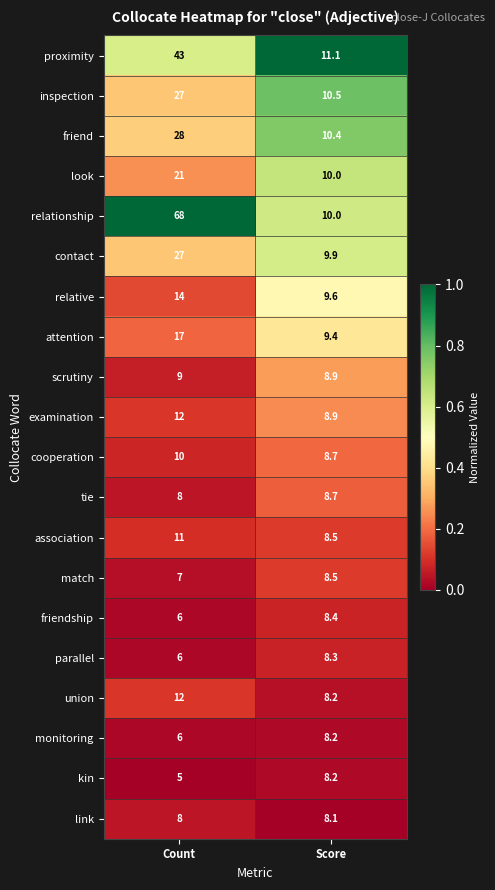

What is the greatest value displayed?

68.0